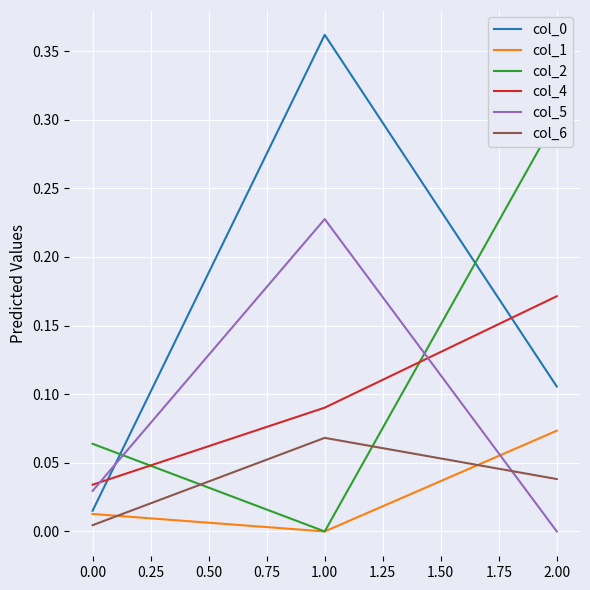

What is the sum of all col_2 values?

0.4